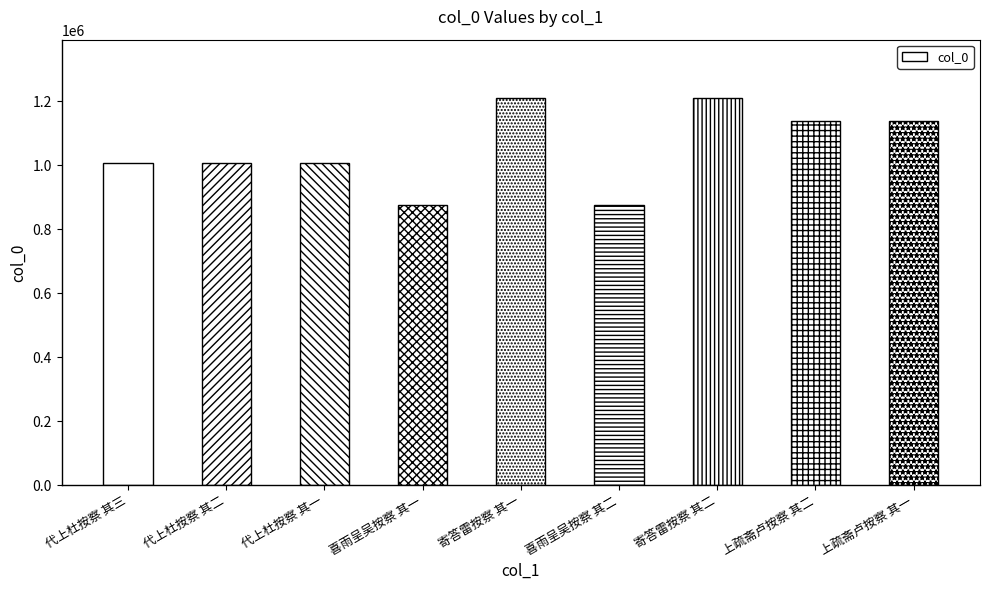

Count the number of data series in this chart.

1